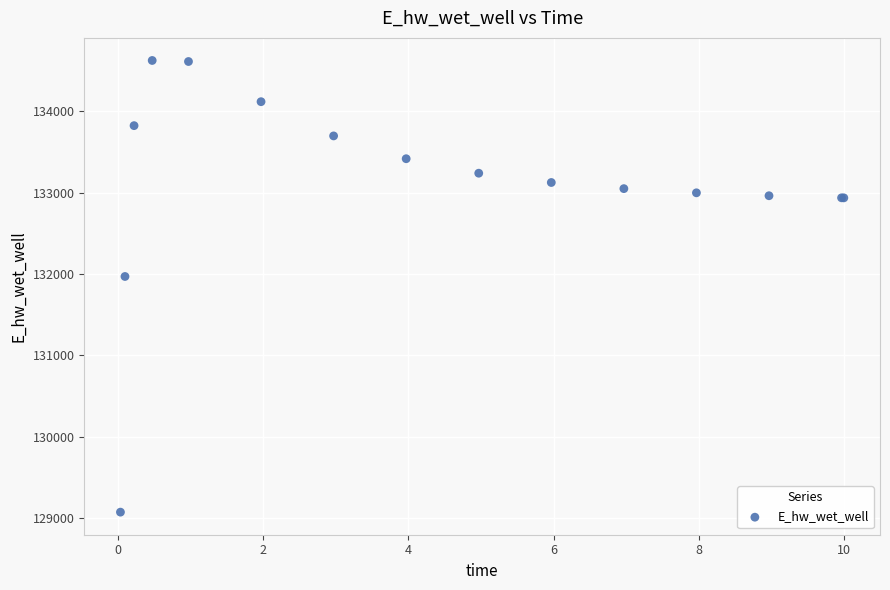

What Y value in the scatter plot is closest to 131848?

131969.8